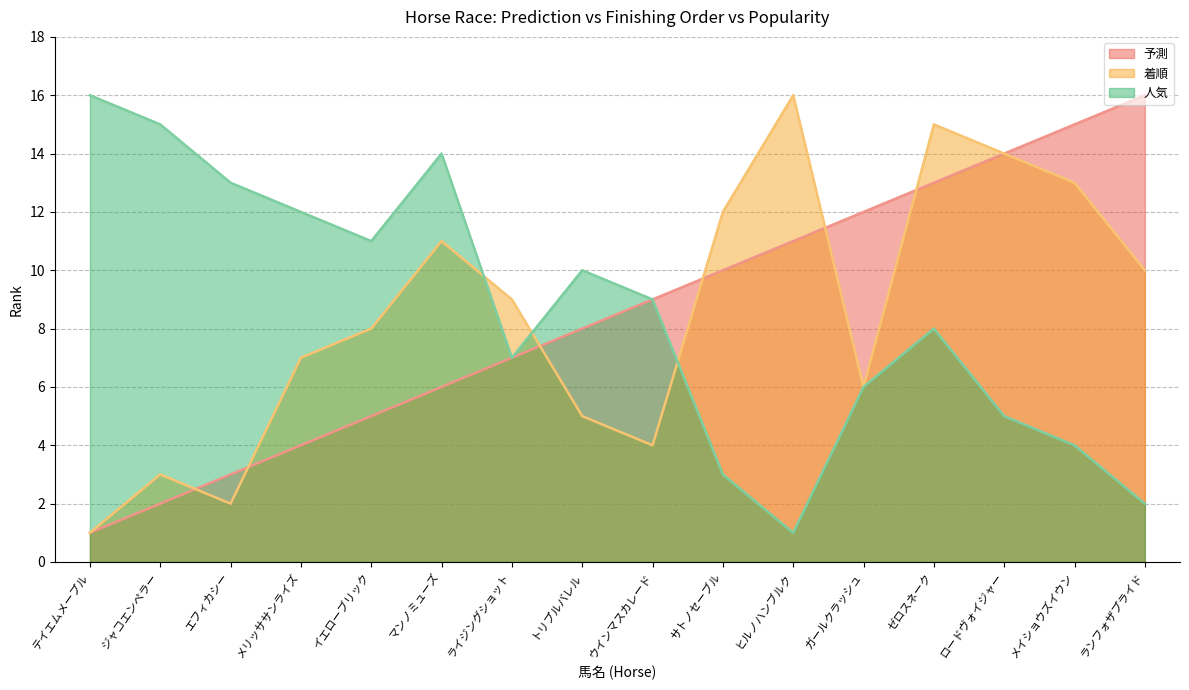

True or false: 予測 has more than 2 interior local peaks.

False